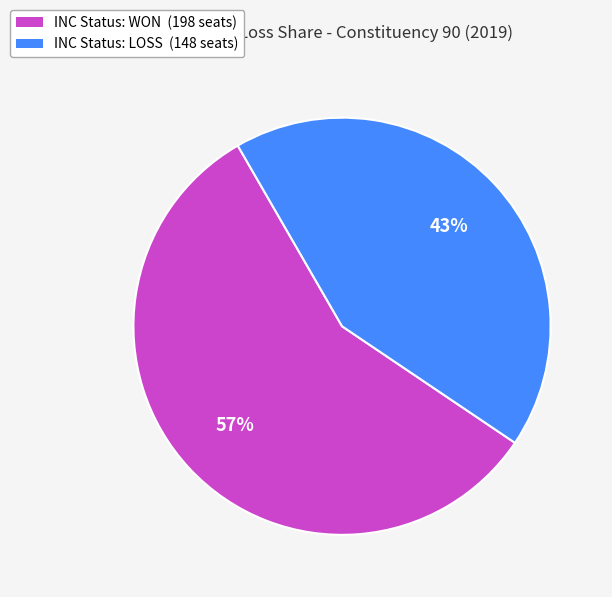

Is there a majority slice in this chart?

Yes